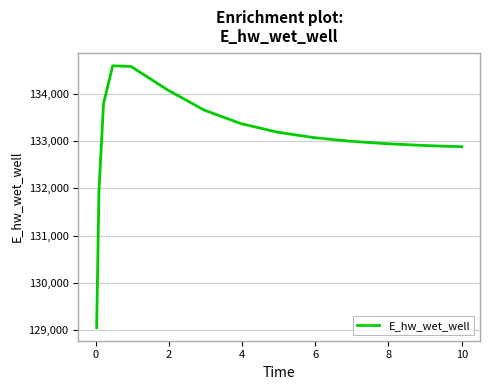

What is the greatest value displayed?

134587.4